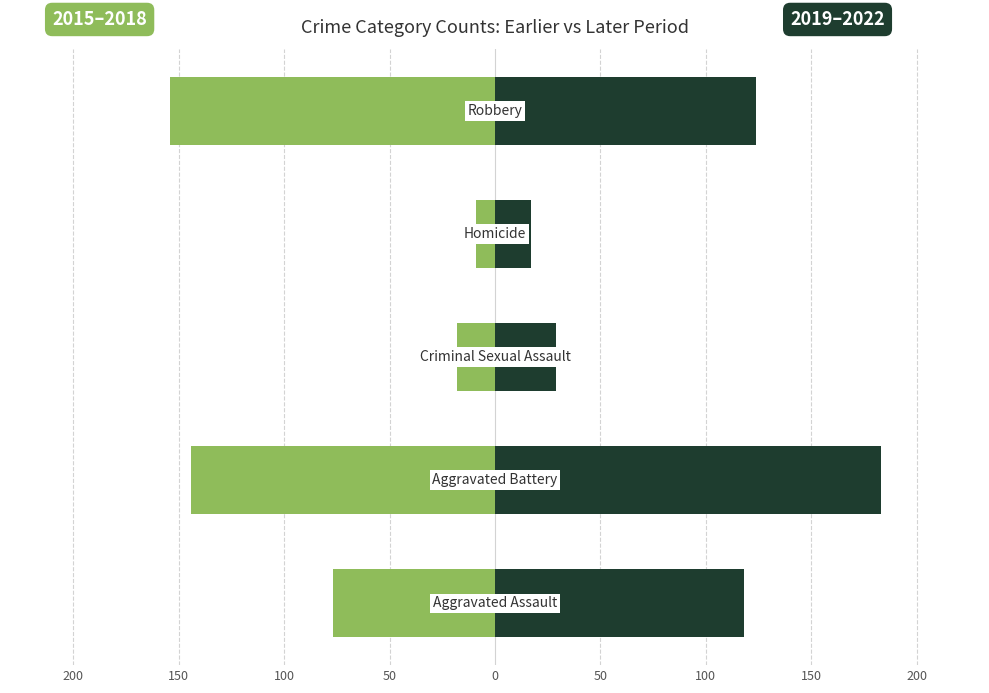

Does the chart contain stacked bars?

No